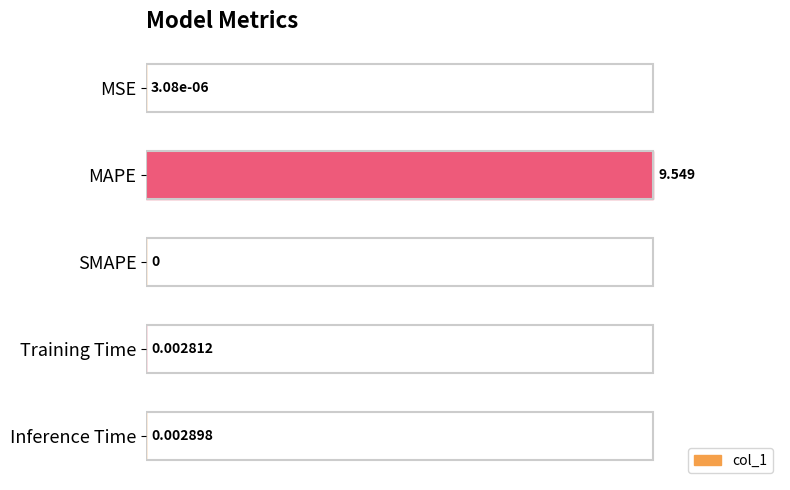

Where is the data nearest to the value 50?

Inference Time